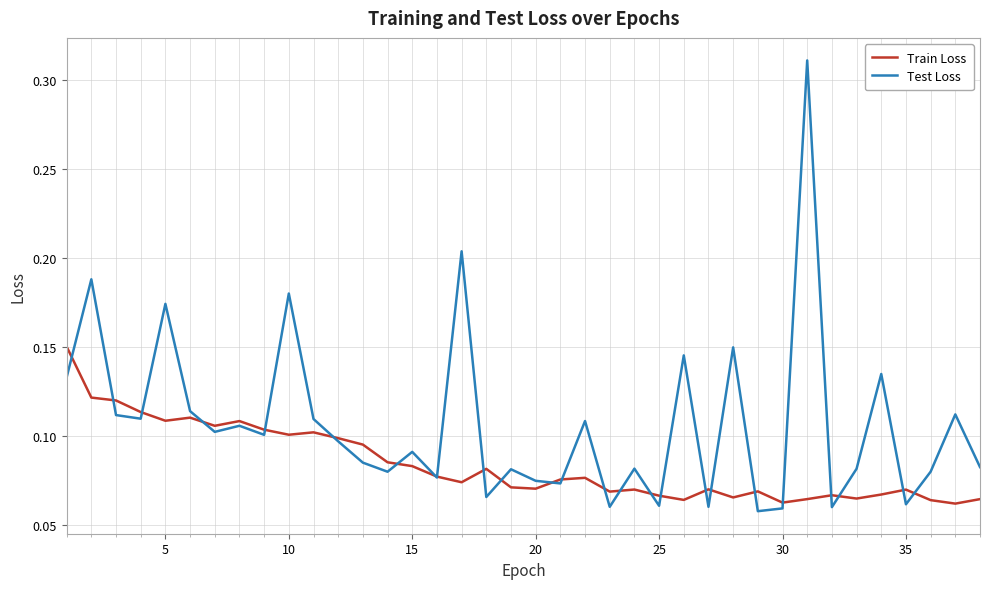

Rank the series by their maximum value, from highest to lowest.

Test Loss, Train Loss